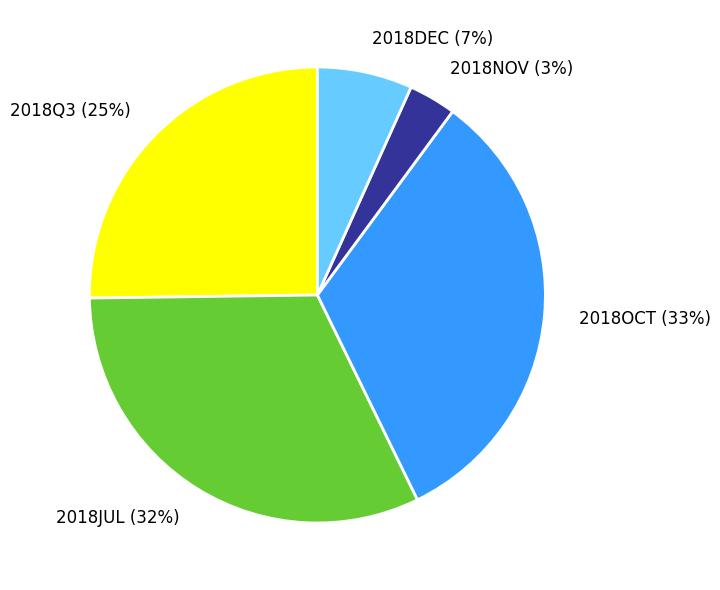

Is the sum of 2018NOV (3%) and 2018JUL (32%) greater than half?

No